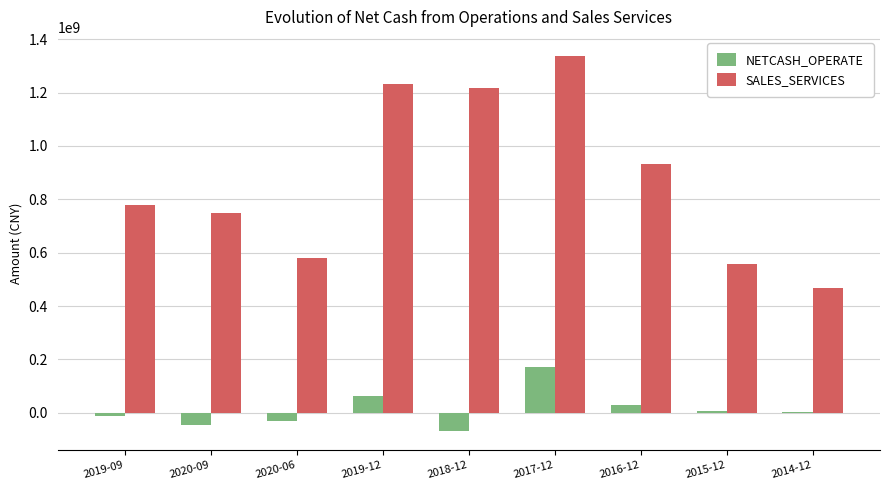

Between 2019-09 and 2018-12, which series saw the biggest shift?

SALES_SERVICES